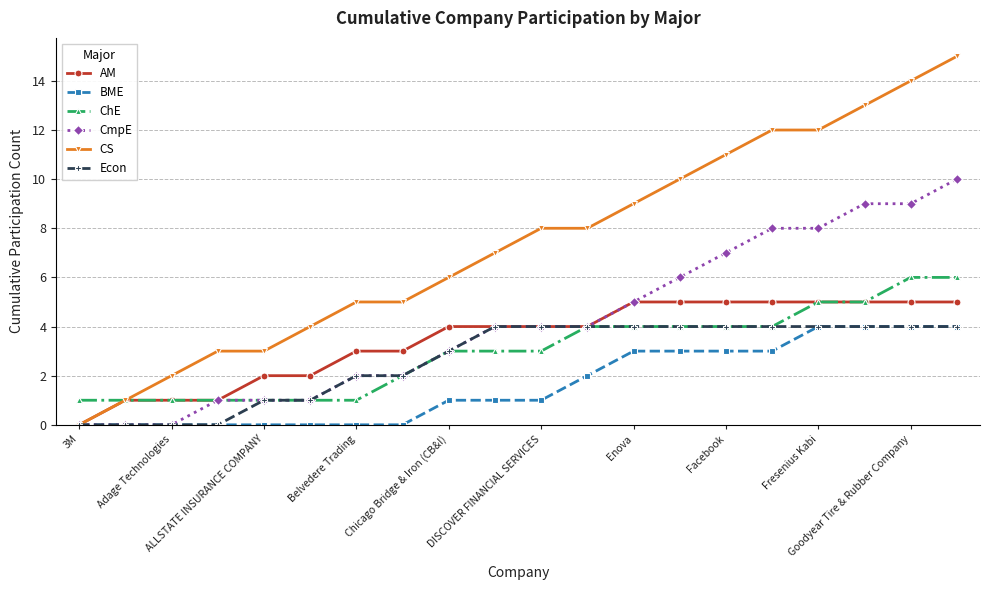

Which series has the widest spread of values?

CS